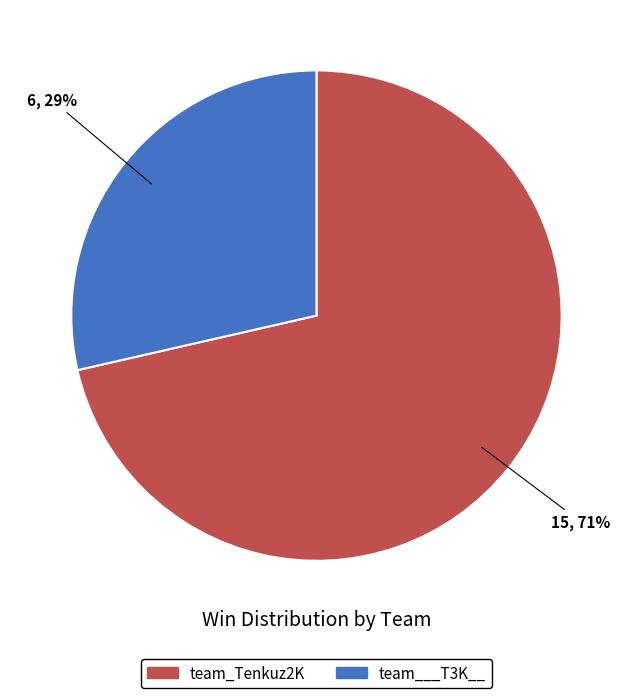

Rank the categories by value from highest to lowest.

team_Tenkuz2K, team___T3K__